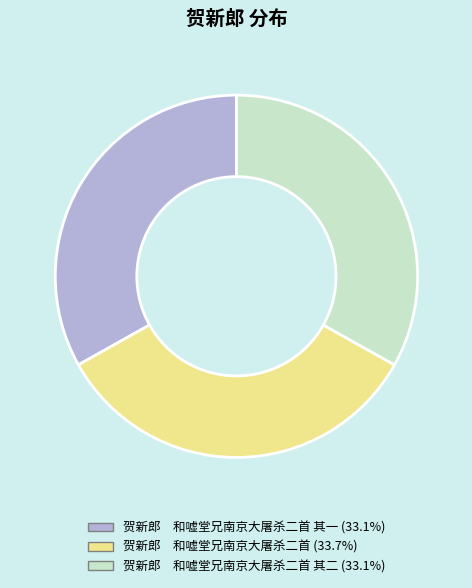

Is there any slice that represents more than half of the pie?

No